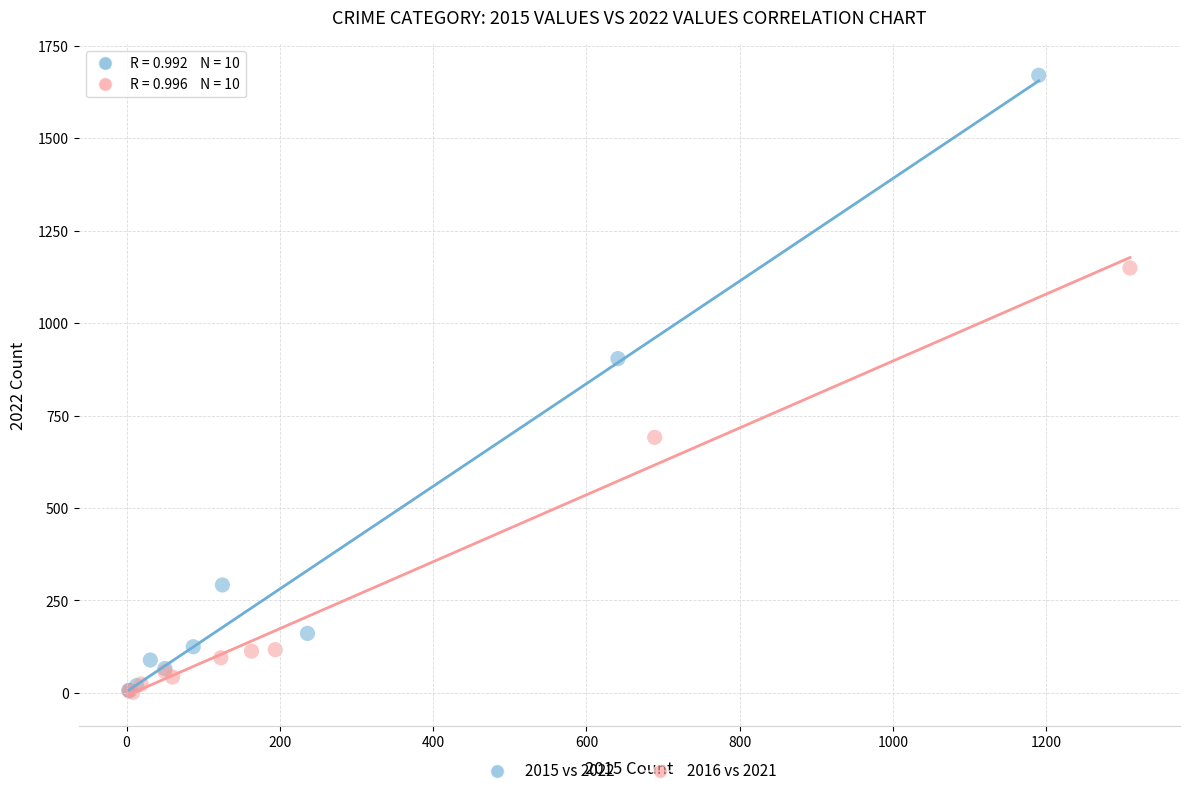

What are all the series names shown in the legend?

2015 vs 2022, 2016 vs 2021